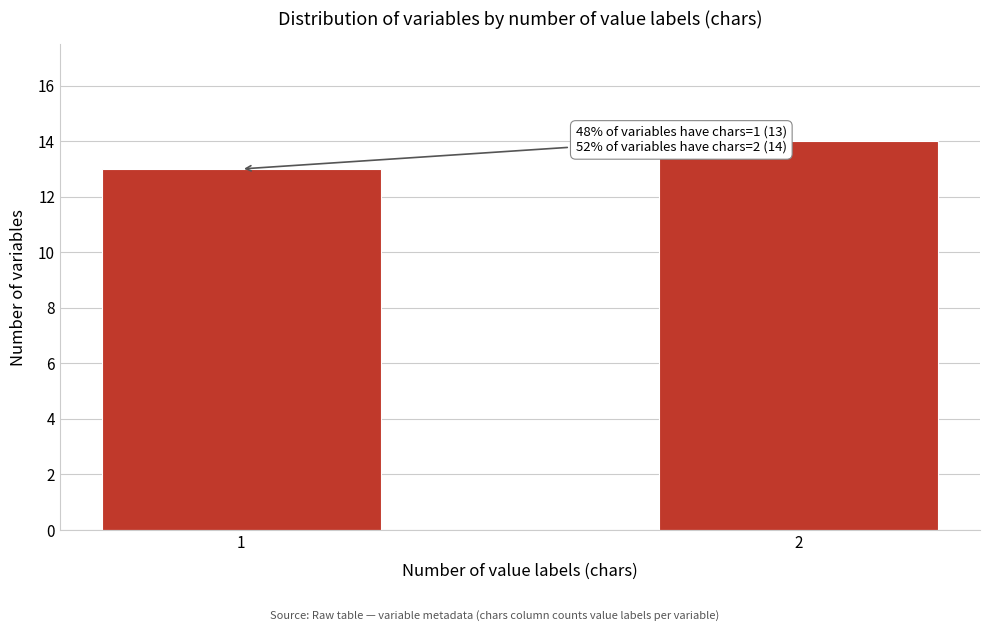

Reading left to right, list all the values displayed in this chart.

13	14